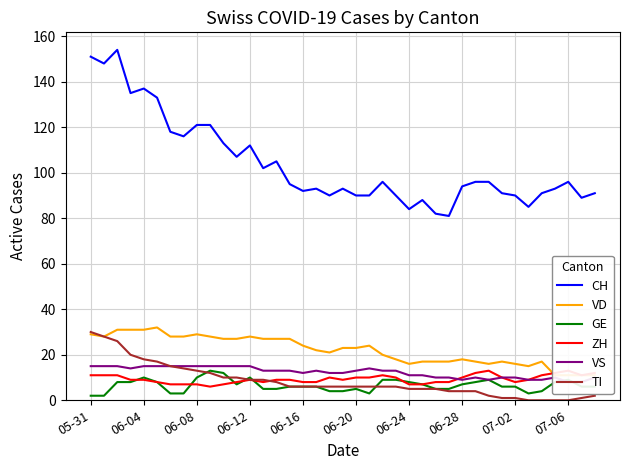

How many values in the VD series exceed 23?

18